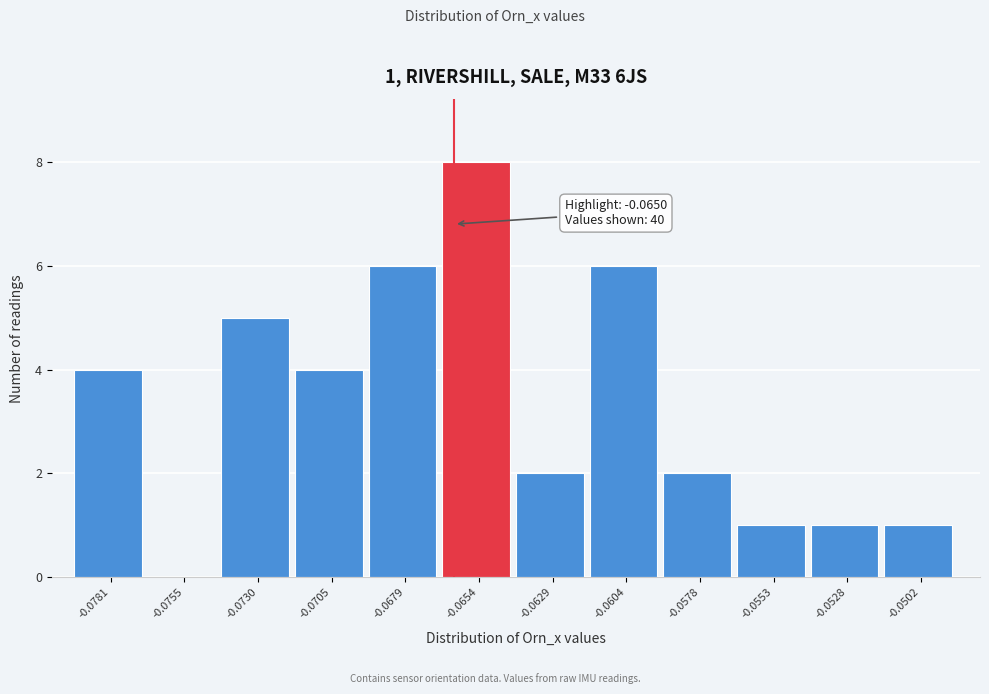

Reading right to left, extract all data points from this chart.

-0.0502=1	-0.0528=1	-0.0553=1	-0.0578=2	-0.0604=6	-0.0629=2	-0.0654=8	-0.0679=6	-0.0705=4	-0.0730=5	-0.0755=0	-0.0781=4